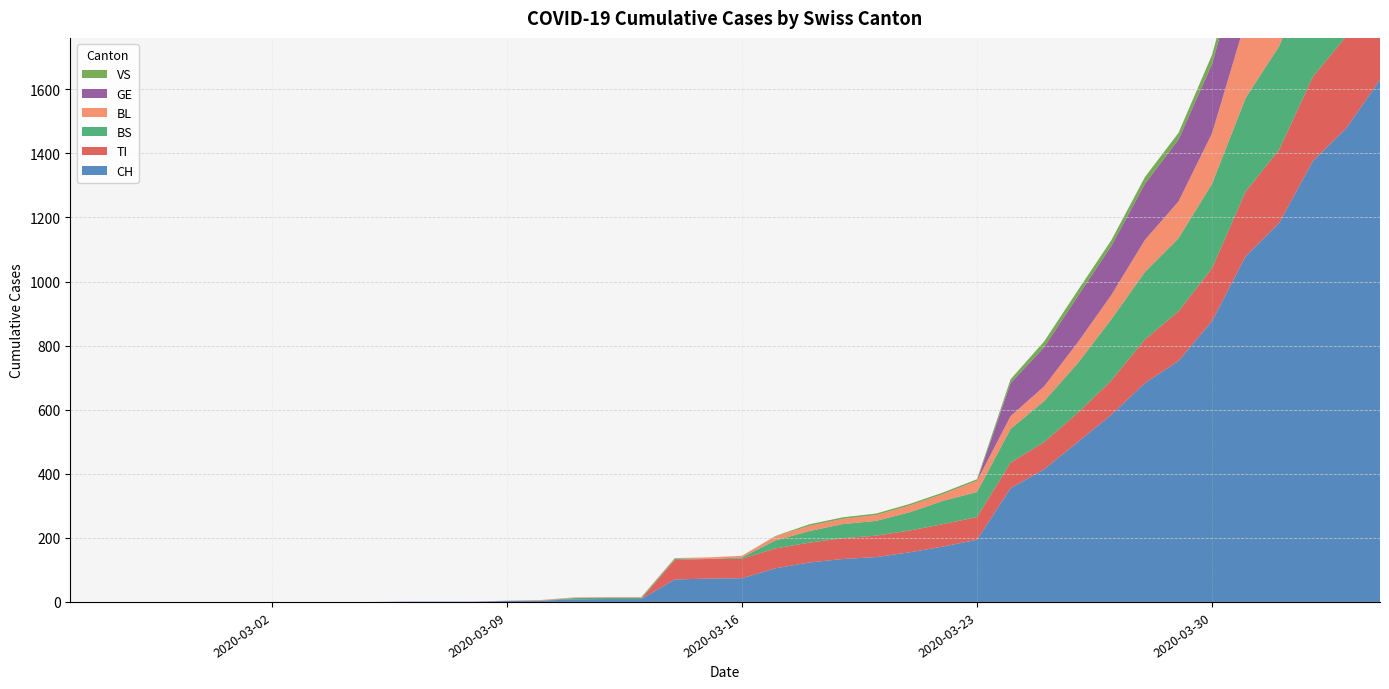

Reading left to right, transcribe all the data shown in this chart.

CH: 0=0	1=0	2=0	3=0	4=0	5=0	6=0	7=0	8=0	9=0	10=1	11=1	12=1	13=3	14=4	15=8	16=9	17=9	18=70	19=73	20=74	21=105	22=123	23=134	24=140	25=155	26=173	27=194	28=355	29=414	30=499	31=584	32=683	33=752	34=877	35=1079	36=1183	37=1376	38=1479	39=1630
TI: 0=0	1=0	2=0	3=0	4=0	5=0	6=0	7=0	8=0	9=0	10=0	11=0	12=0	13=0	14=0	15=0	16=0	17=0	18=61	19=61	20=61	21=62	22=62	23=65	24=67	25=68	26=70	27=71	28=80	29=85	30=91	31=107	32=136	33=155	34=165	35=202	36=229	37=263	38=287	39=314
BS: 0=0	1=0	2=0	3=0	4=0	5=0	6=0	7=0	8=0	9=0	10=0	11=0	12=0	13=0	14=0	15=4	16=4	17=4	18=4	19=0	20=4	21=25	22=36	23=44	24=46	25=57	26=73	27=78	28=105	29=128	30=155	31=191	32=211	33=228	34=263	35=292	36=323	37=350	38=397	39=434
BL: 0=0	1=0	2=0	3=0	4=0	5=0	6=0	7=0	8=0	9=0	10=0	11=0	12=0	13=1	14=2	15=2	16=2	17=2	18=2	19=5	20=5	21=13	22=16	23=16	24=18	25=21	26=21	27=35	28=40	29=46	30=65	31=76	32=100	33=115	34=158	35=242	36=249	37=262	38=266	39=298
GE: 0=0	1=0	2=0	3=0	4=0	5=0	6=0	7=0	8=0	9=0	10=0	11=0	12=0	13=0	14=0	15=0	16=0	17=0	18=0	19=0	20=0	21=0	22=0	23=0	24=0	25=0	26=0	27=0	28=103	29=122	30=144	31=153	32=175	33=193	34=216	35=241	36=260	37=283	38=284	39=305
VS: 0=0	1=0	2=0	3=0	4=0	5=0	6=0	7=0	8=0	9=0	10=0	11=0	12=0	13=0	14=0	15=0	16=0	17=0	18=0	19=0	20=0	21=1	22=5	23=5	24=5	25=5	26=5	27=5	28=12	29=18	30=18	31=18	32=21	33=21	34=29	35=39	36=40	37=41	38=44	39=46